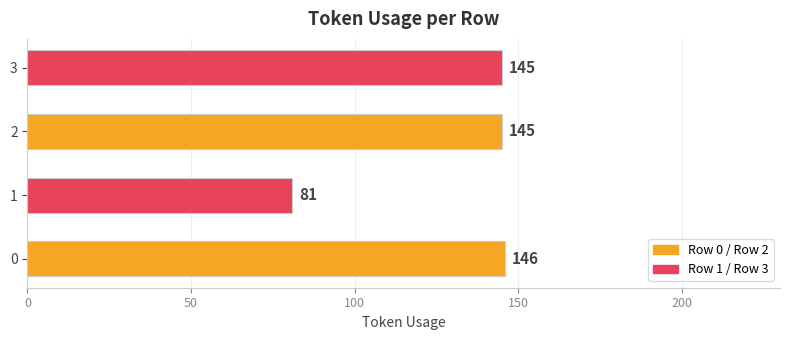

How many values are below 145?

1